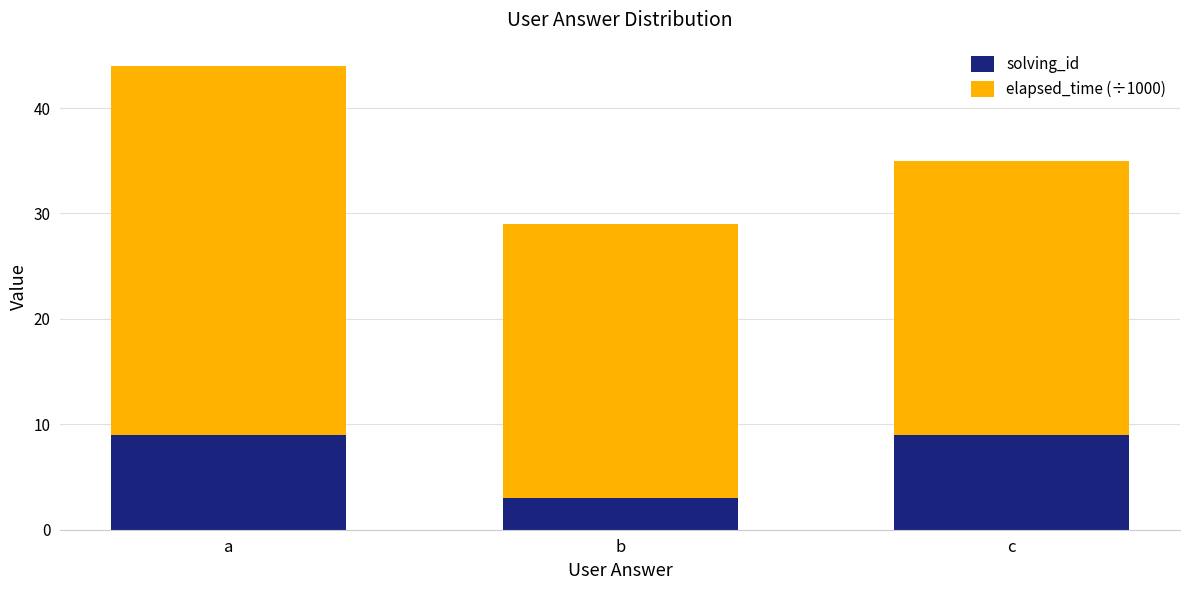

Is it true that solving_id equals 3 at b?

True